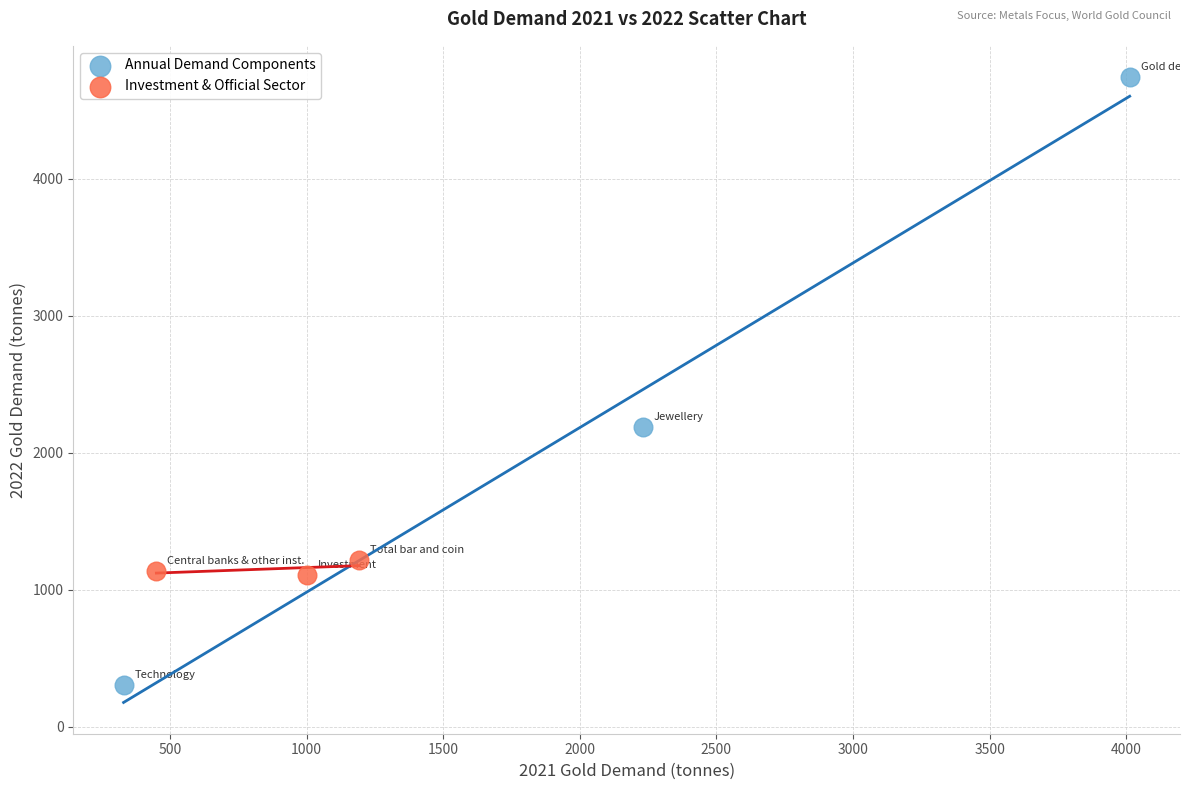

Which series has the widest spread of Y values?

Annual Demand Components